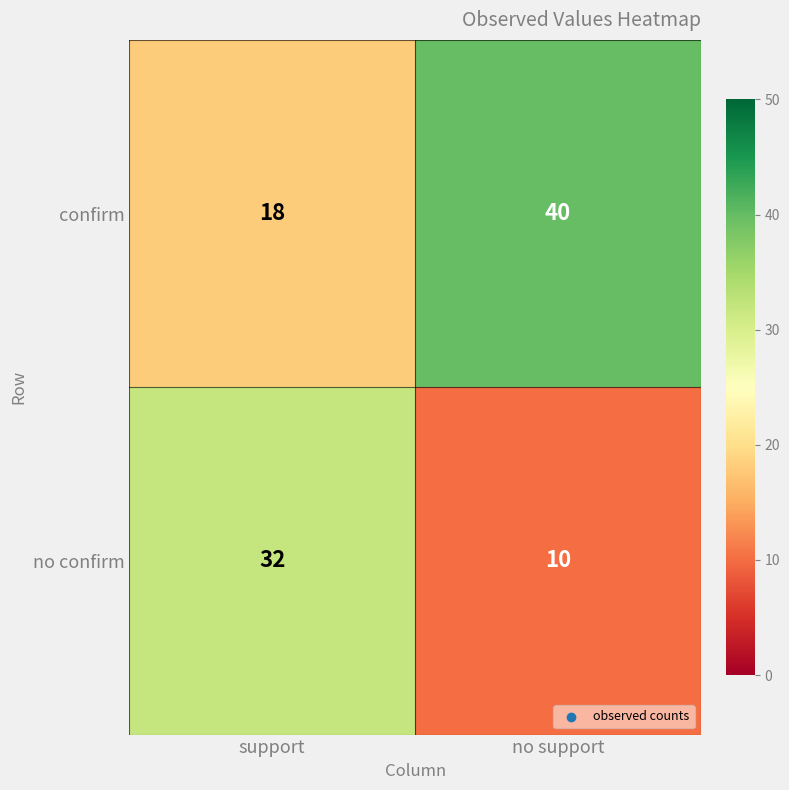

Which series has the largest total across all categories?

confirm